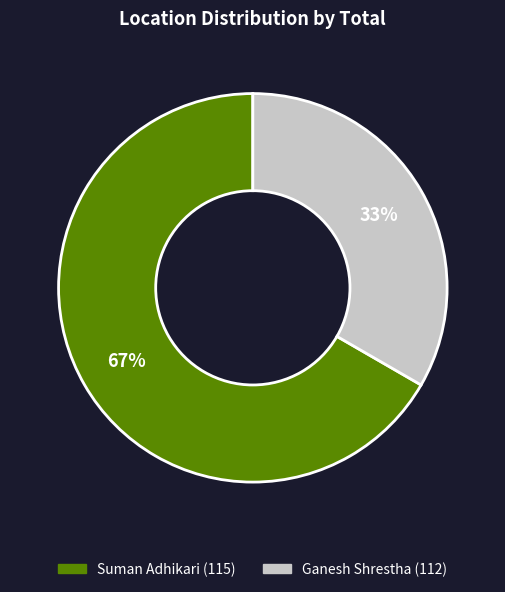

Which category has the smallest portion of the pie?

Ganesh Shrestha (112)